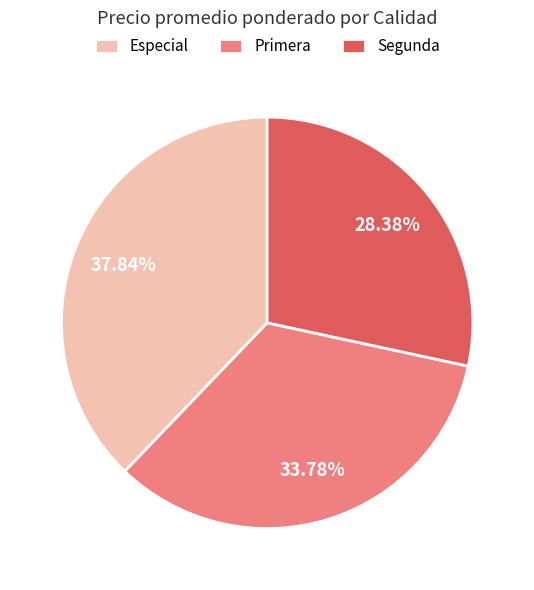

True or false: Especial accounts for 52% of the total.

False